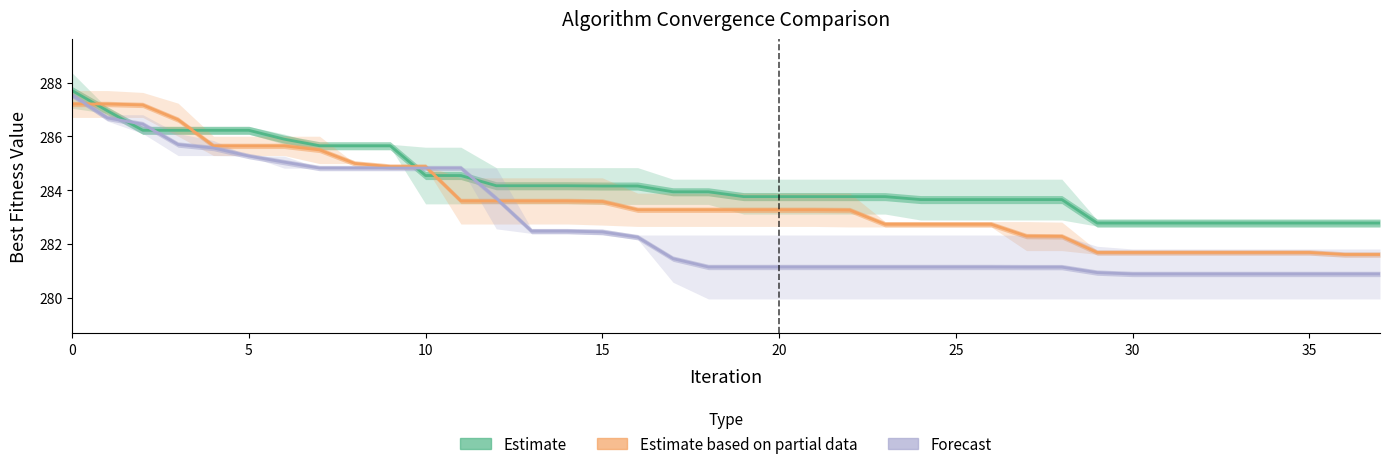

How many series are shown in this chart?

3